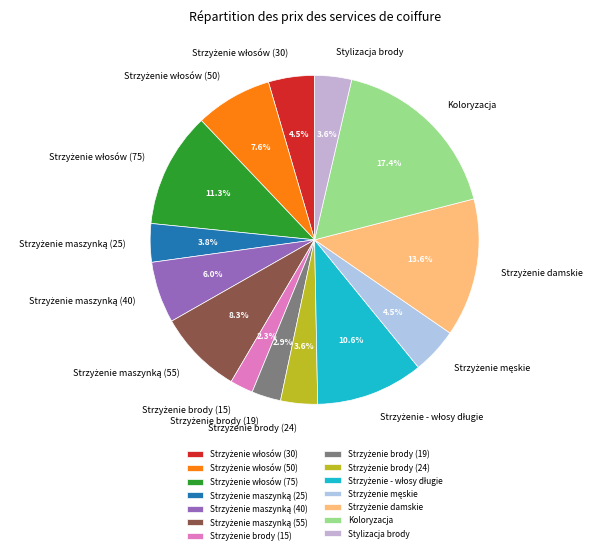

Is there any slice that represents more than half of the pie?

No